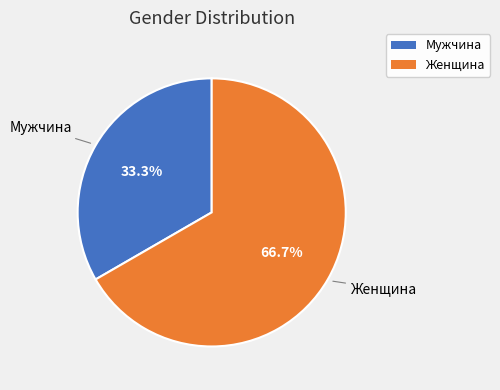

How many slices are in this pie chart?

2